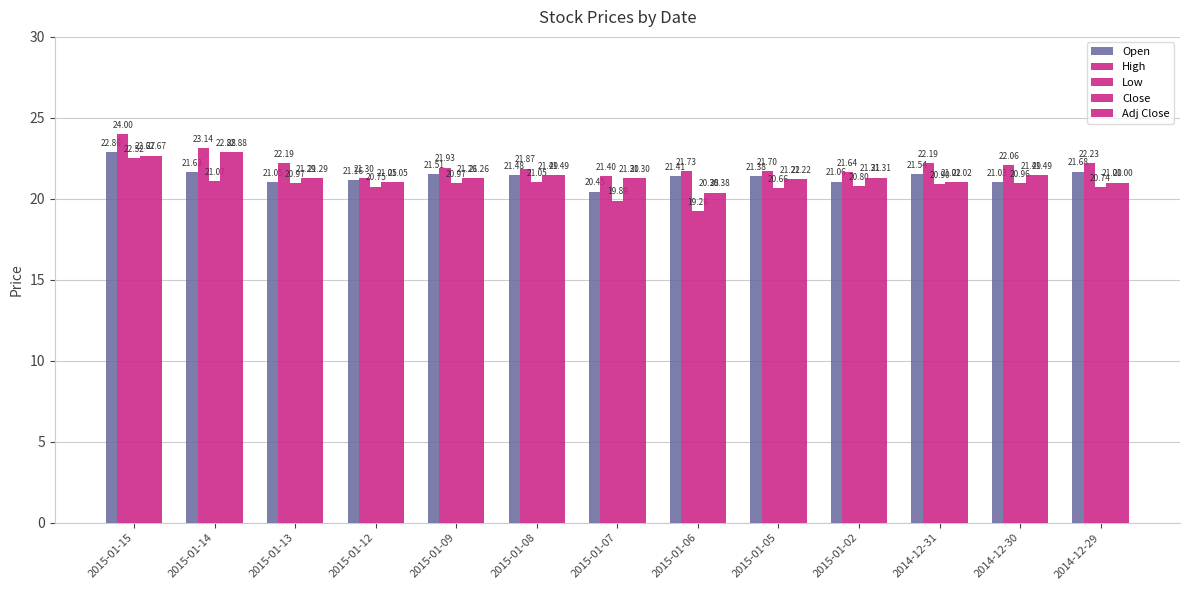

How many values in the Open series exceed 21?

12